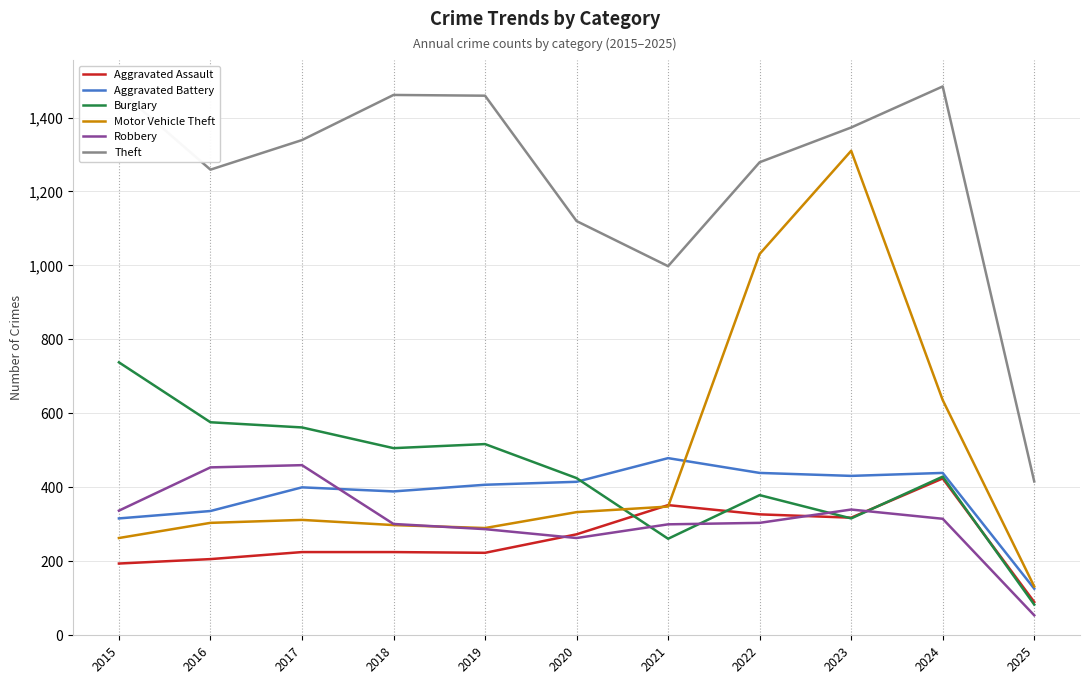

True or false: Theft and Aggravated Assault intersect in this chart.

False